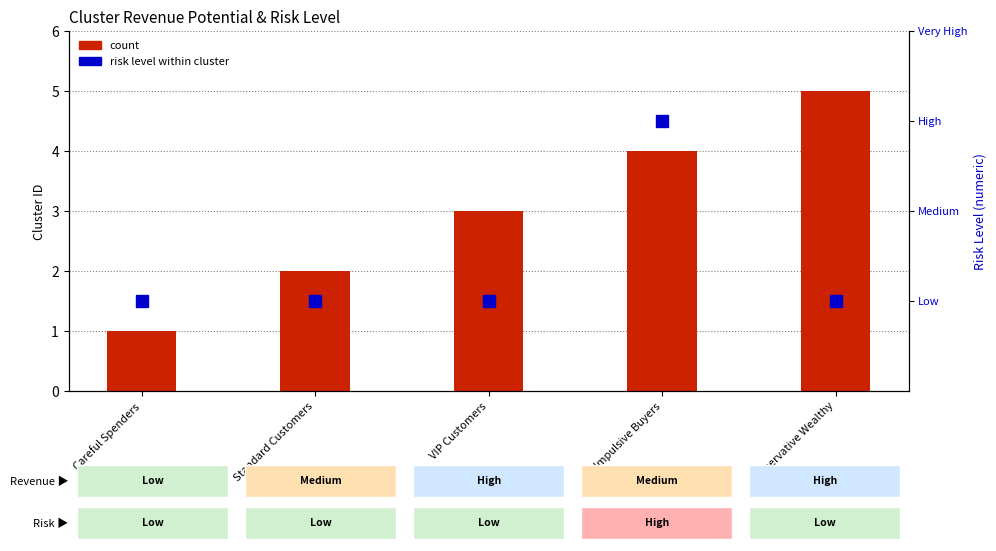

How many data points does each series have?

5